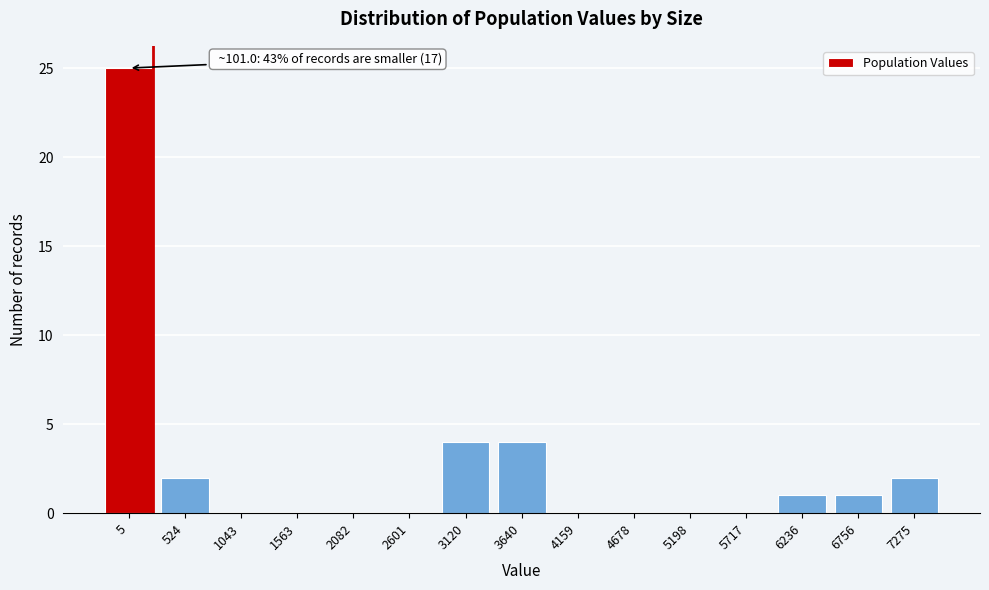

Reading left to right, what are all the values shown in this chart?

5=25	524=2	1043=0	1563=0	2082=0	2601=0	3120=4	3640=4	4159=0	4678=0	5198=0	5717=0	6236=1	6756=1	7275=2